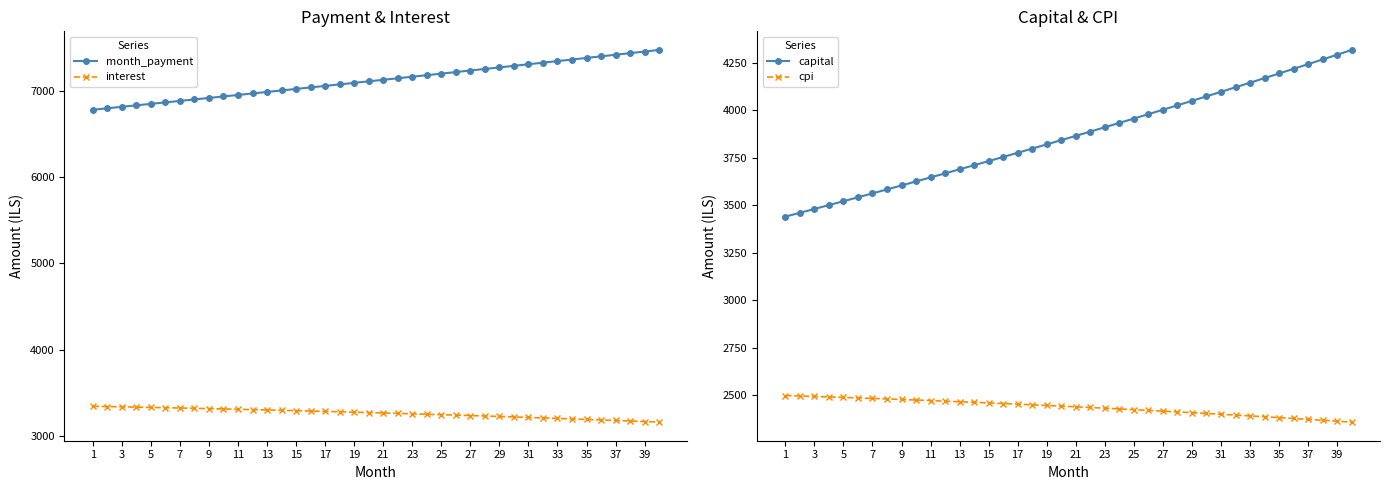

True or false: month_payment and interest cross at least once.

False